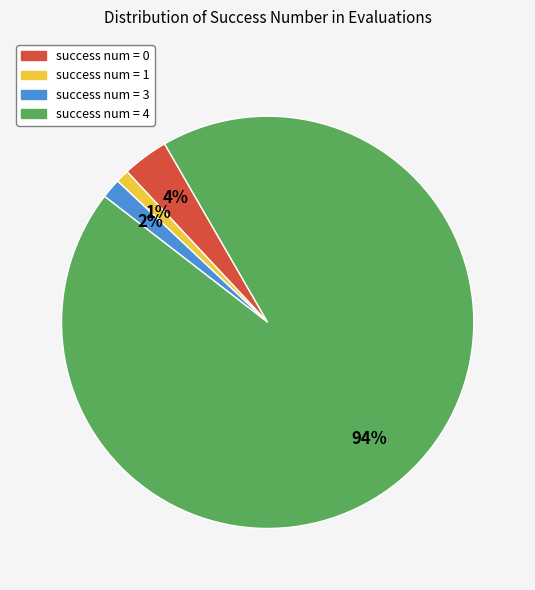

To the nearest percent, what is the average slice percentage?

25%